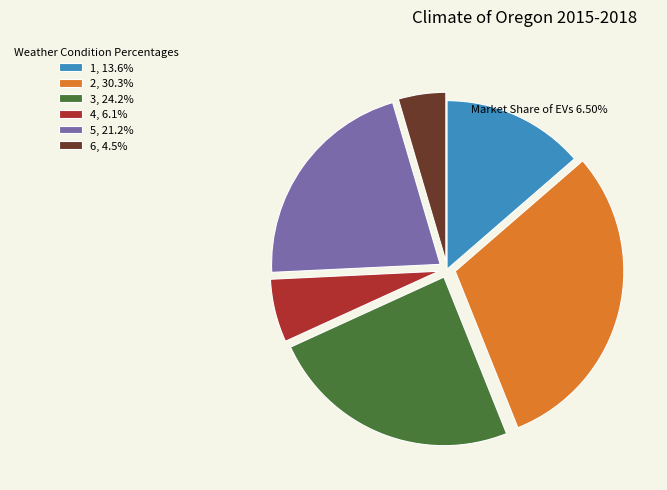

How many slices are in this pie chart?

6